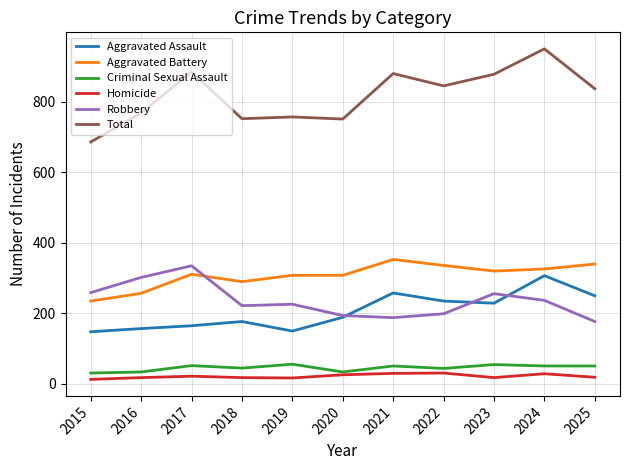

The Criminal Sexual Assault series shows 52 at 2017. True or false?

True